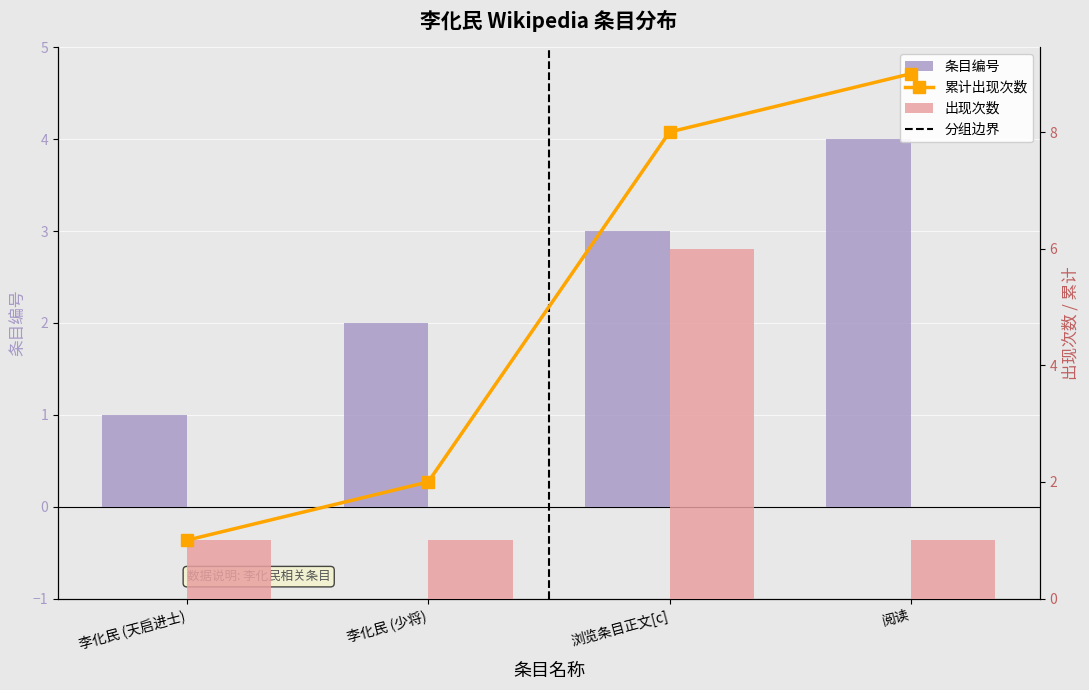

Which category has the lowest value across all series?

李化民 (天启进士)